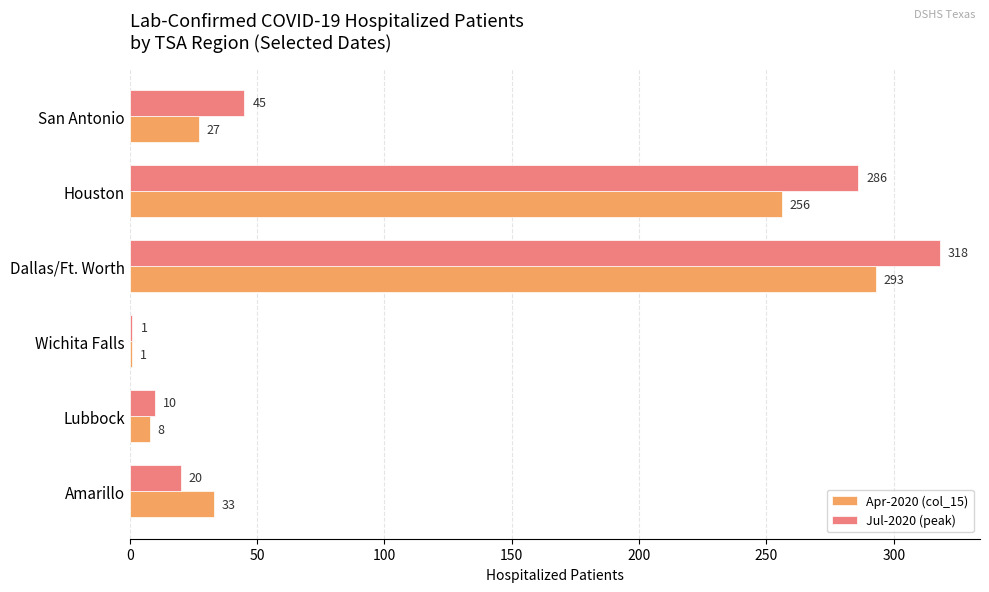

What is the sum of the Jul-2020 (peak) values at Houston and Wichita Falls?

287